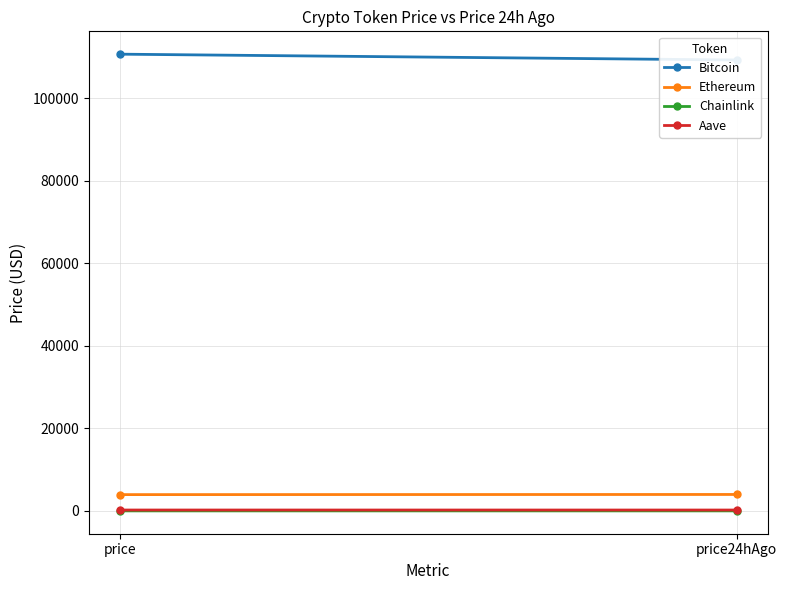

How many categories are shown in the chart?

2